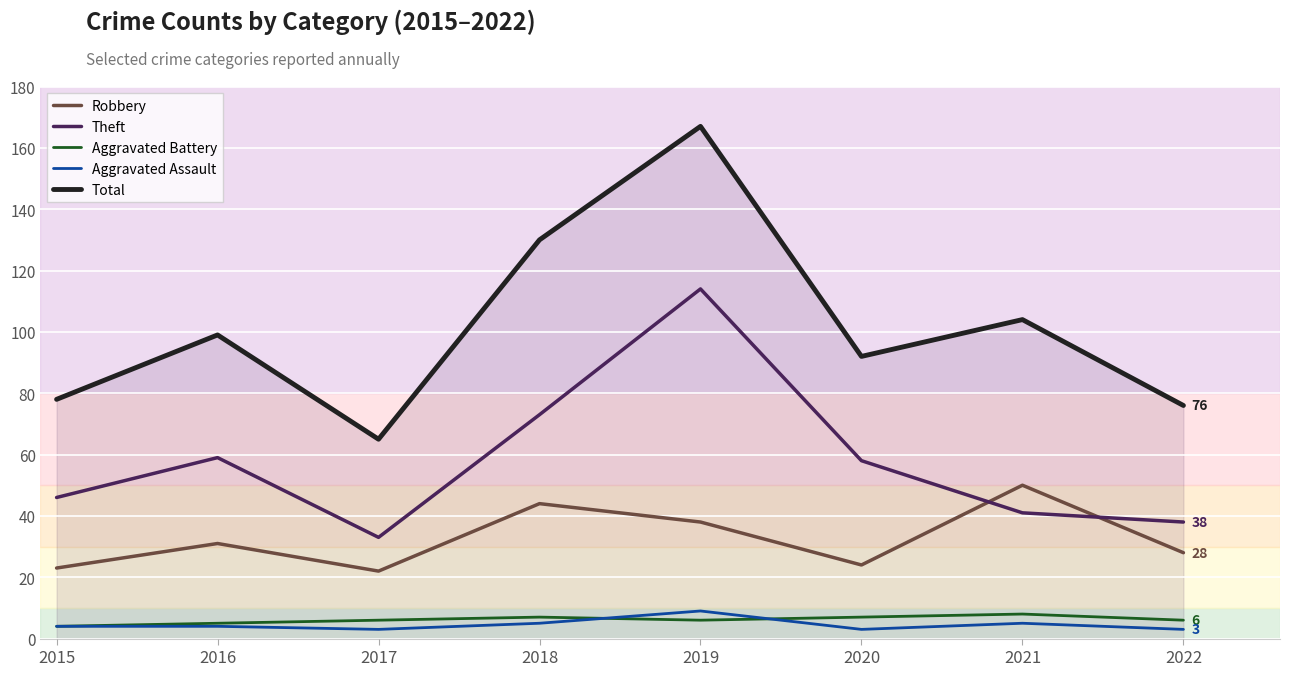

Is it true that Aggravated Assault equals 16 at 2019?

False